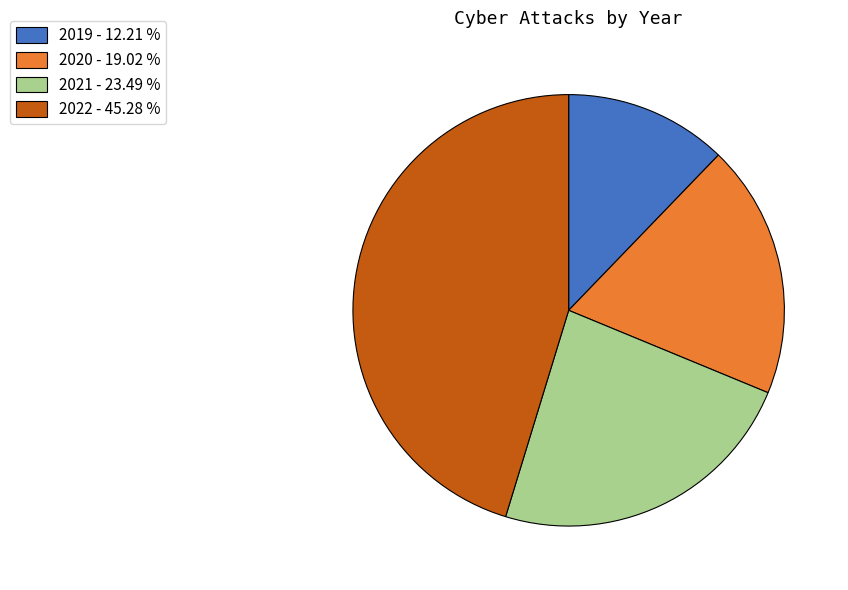

Does any single category account for the majority?

No